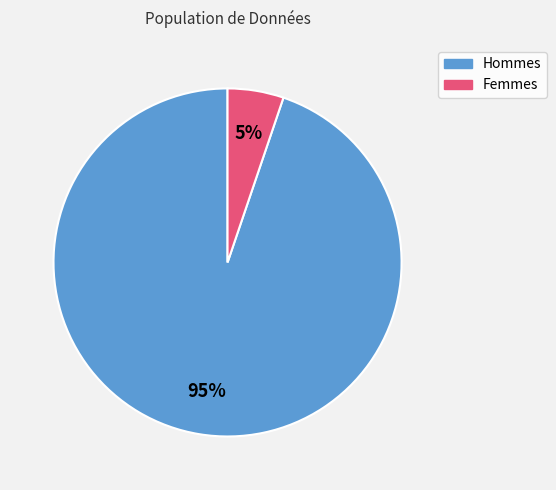

Is there a majority slice in this chart?

Yes